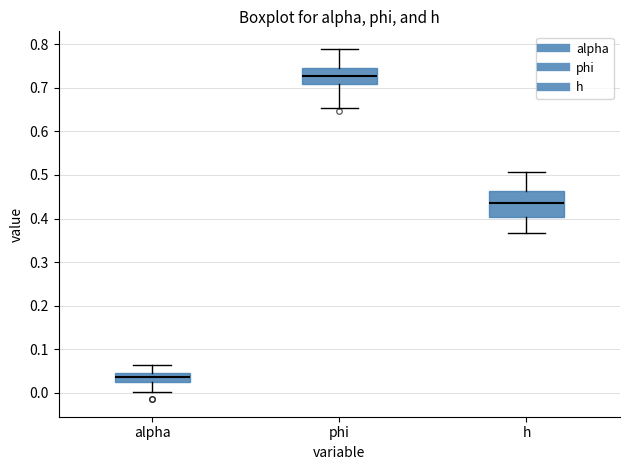

Where is the upper edge of the box for phi on the y-axis? The values are not printed on the chart, so give them approximately, as read against the axis.

0.75